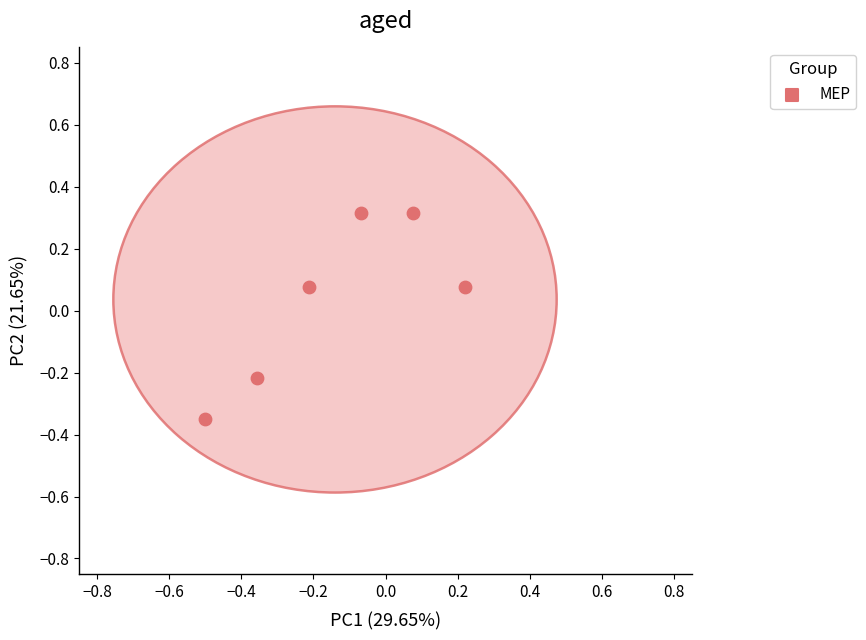

What is the range of X values (max minus min)?

0.7